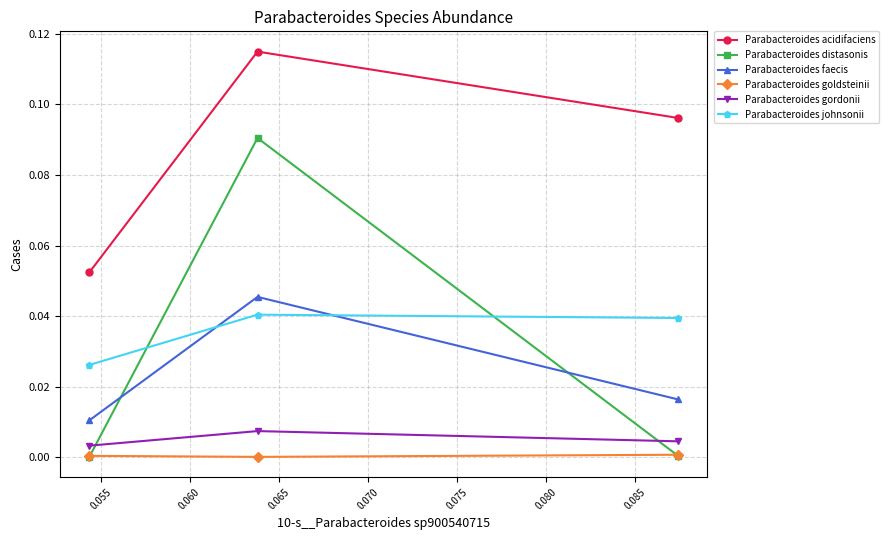

Which series has the largest total across all categories?

Parabacteroides acidifaciens